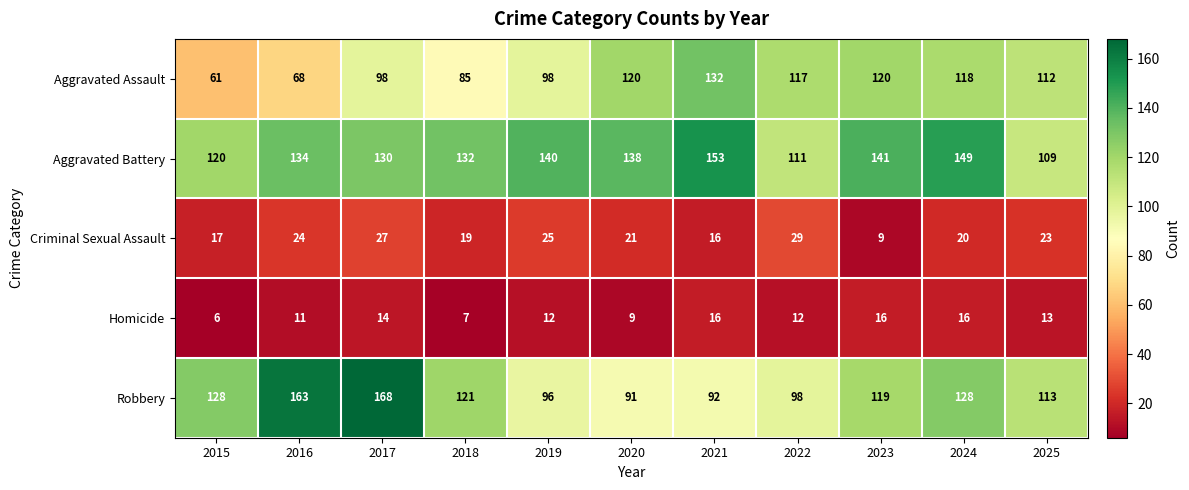

Count the number of data series in this chart.

5